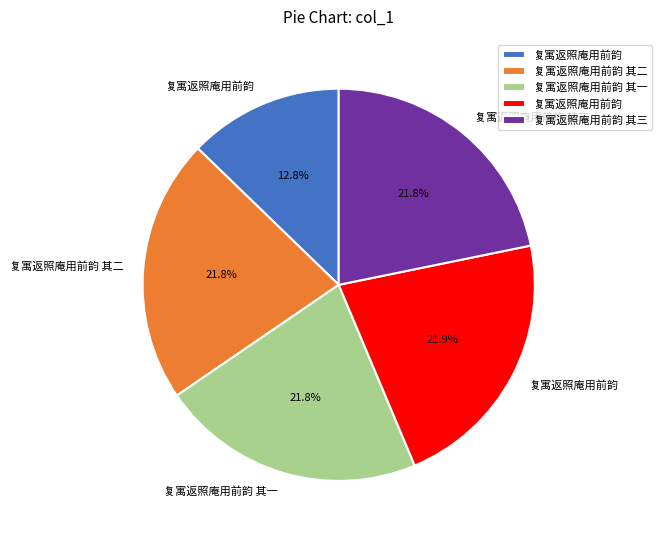

Does any single category account for the majority?

No